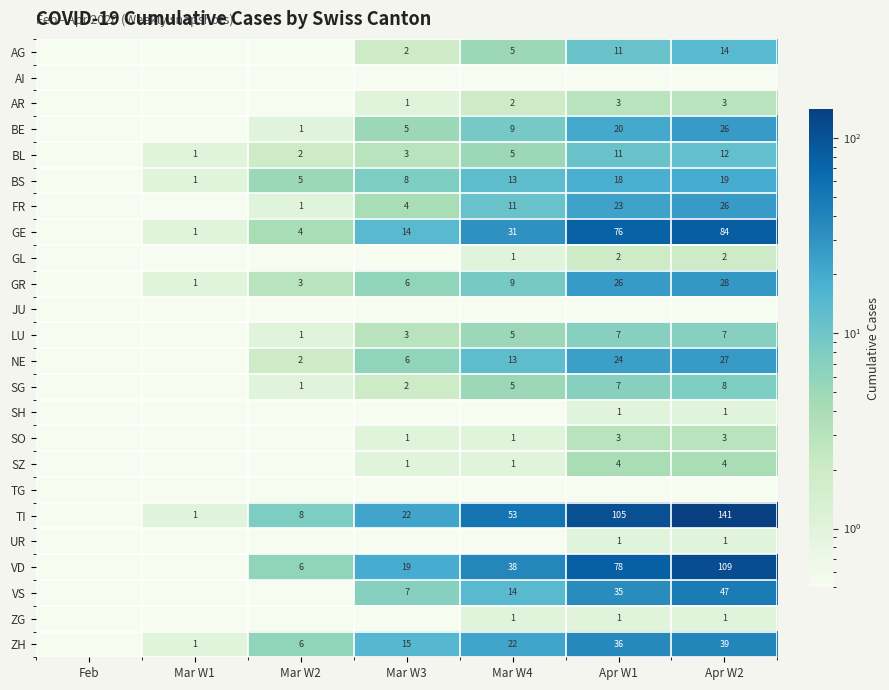

True or false: BL has a value of 1.5 at Mar W3.

False